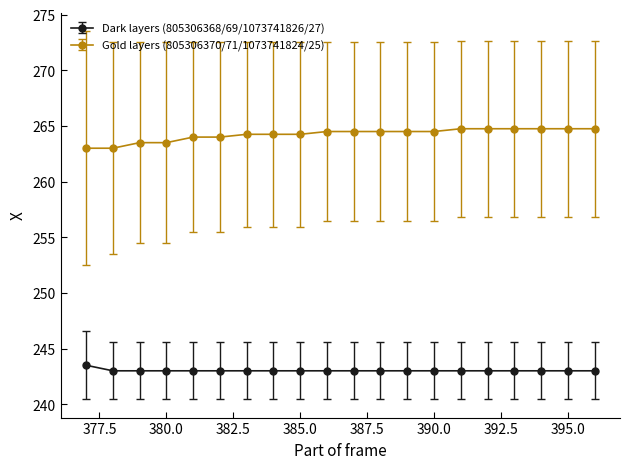

At how many categories does at least one series exceed 249?

20